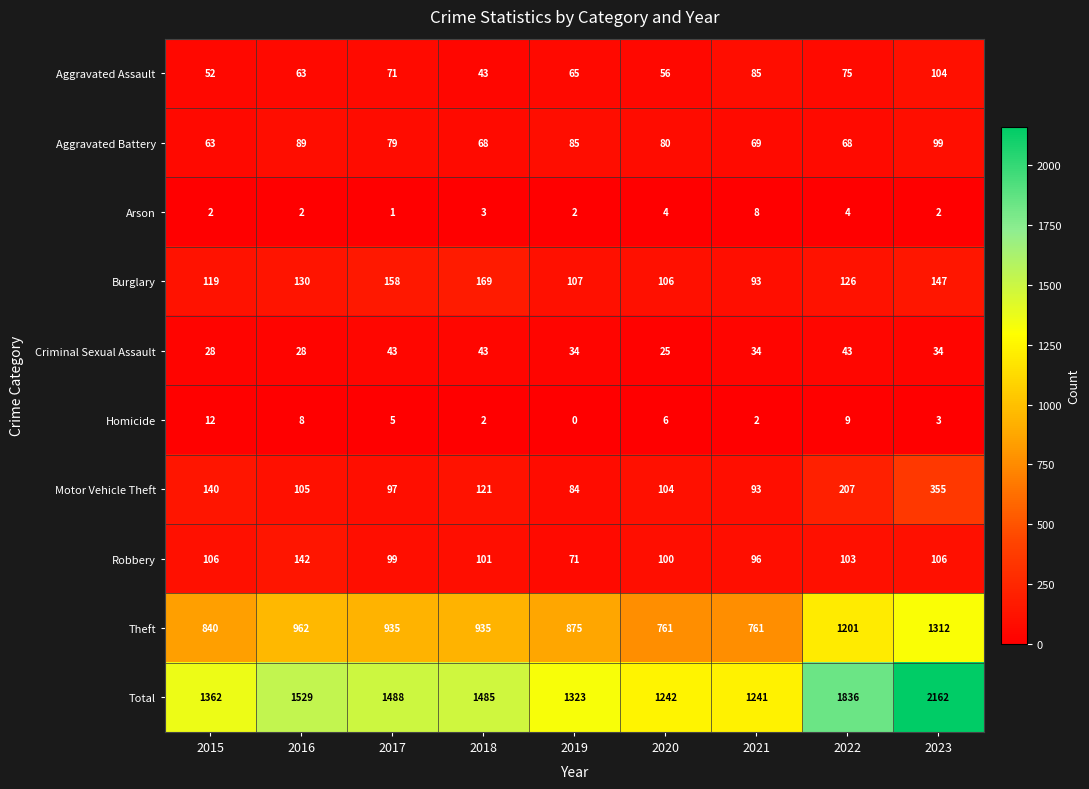

At how many categories does at least one series exceed 497?

9